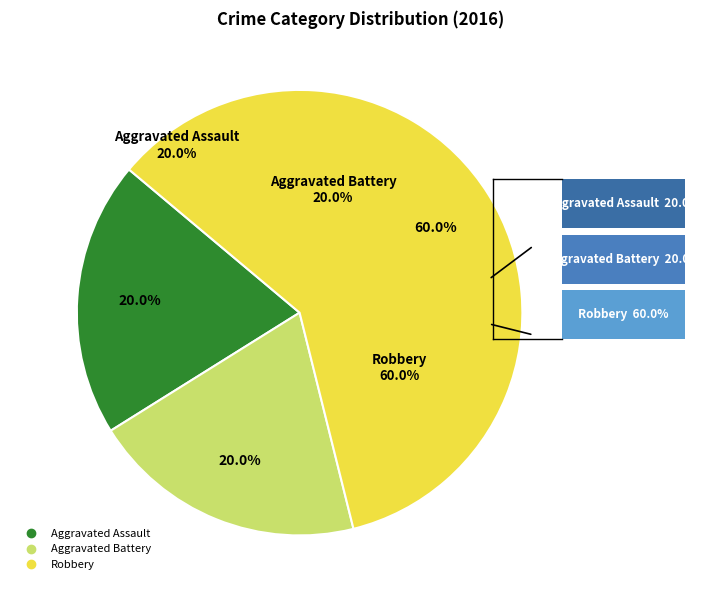

Which slice is the smallest?

Aggravated Assault